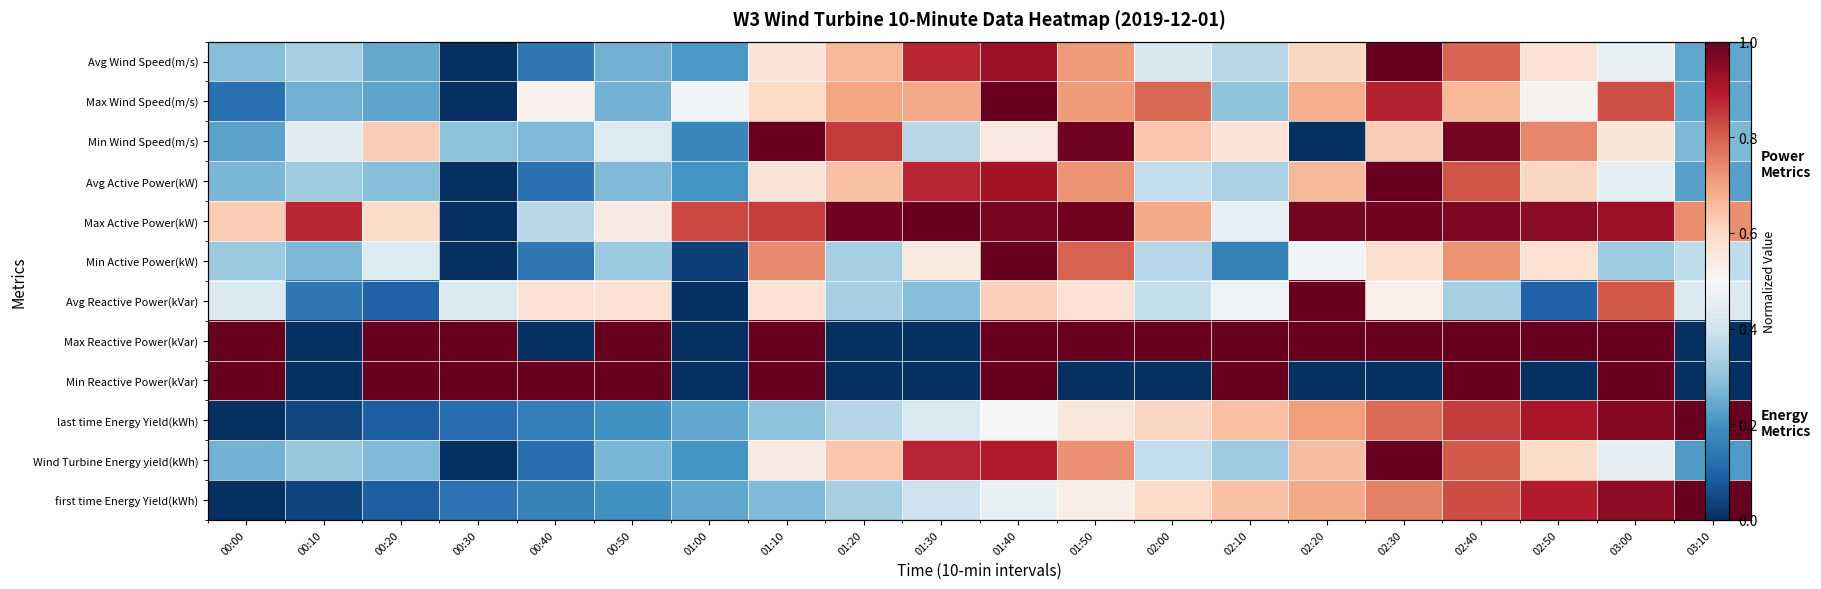

What is the maximum value shown in the chart?

1.0